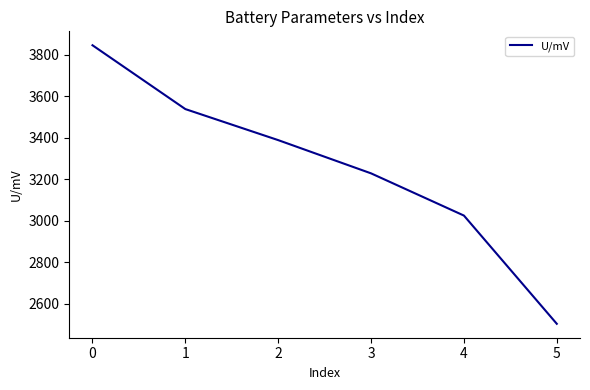

Is this an area chart (filled region under the line)?

No